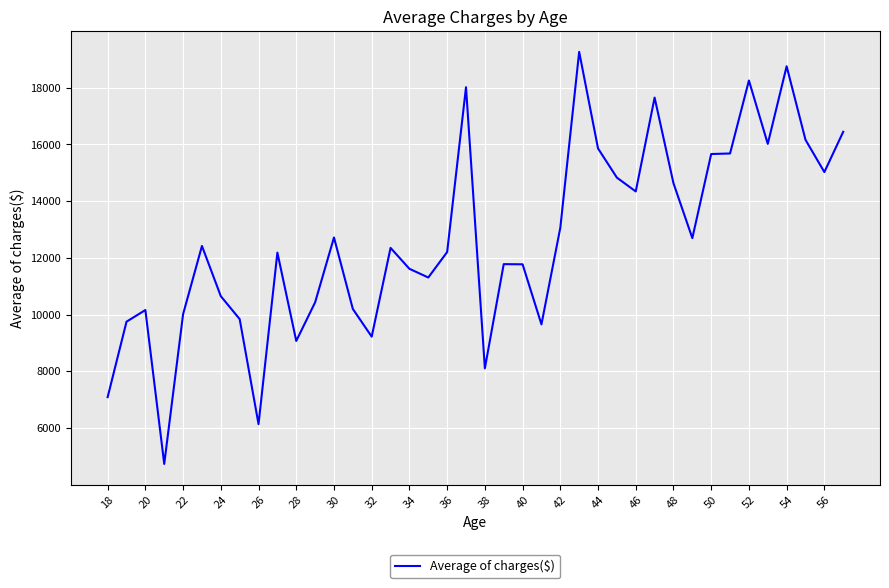

What is the smallest value displayed?

4730.5